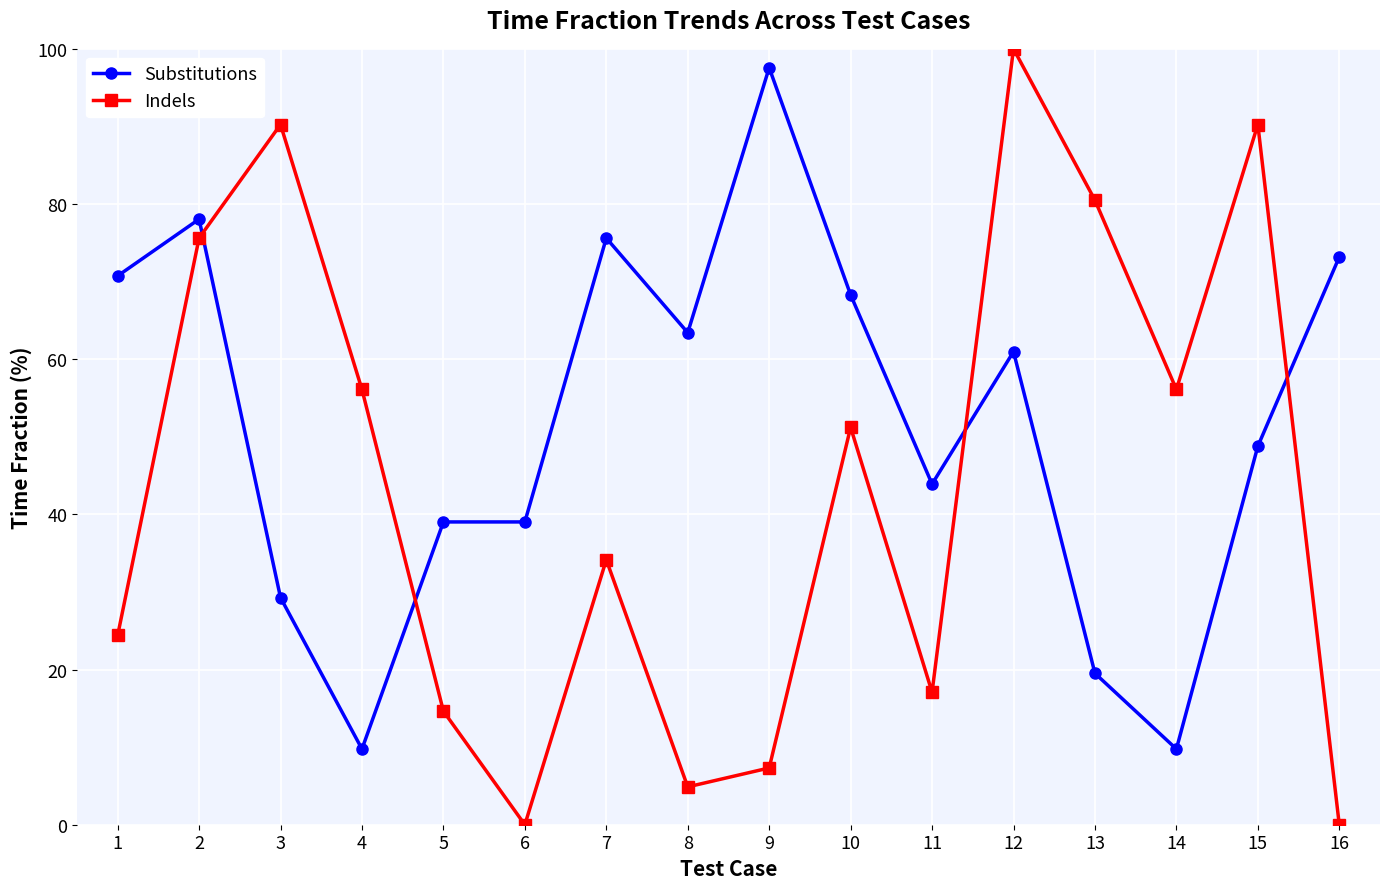

Which series has the widest spread of values?

Indels